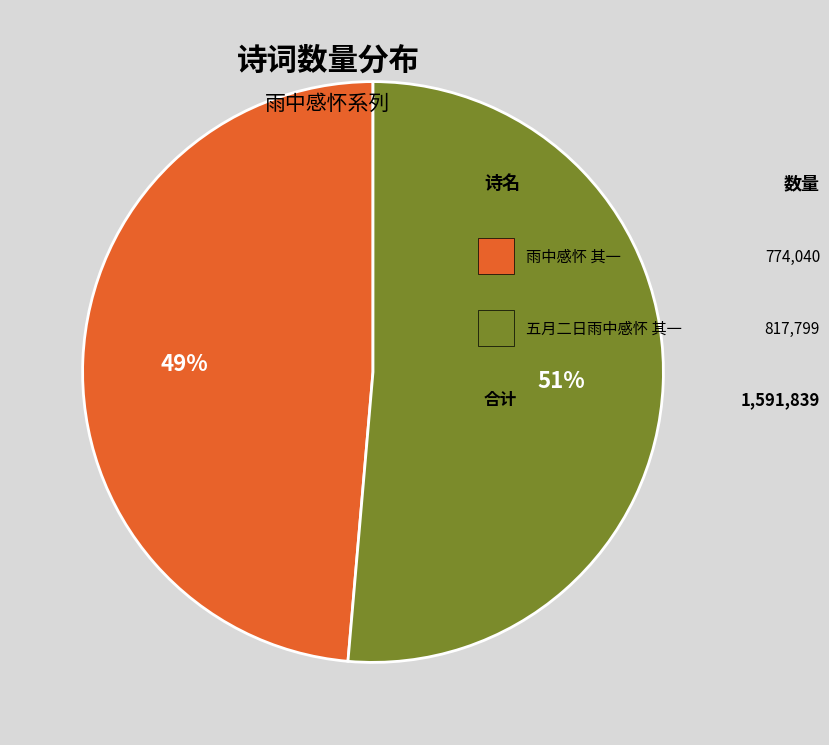

To the nearest percent, what is the average slice percentage?

50%